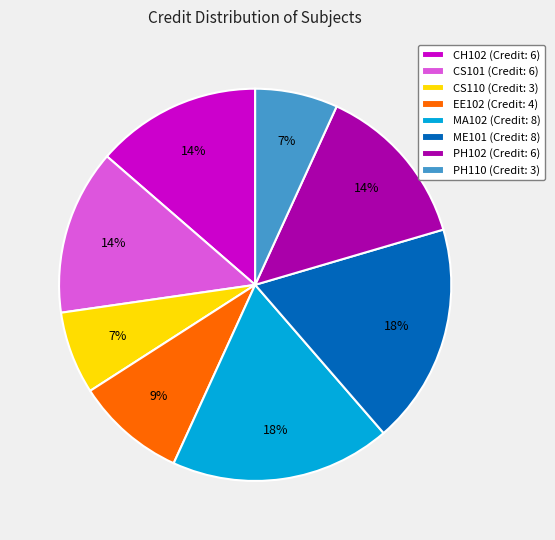

How many slices are in this pie chart?

8